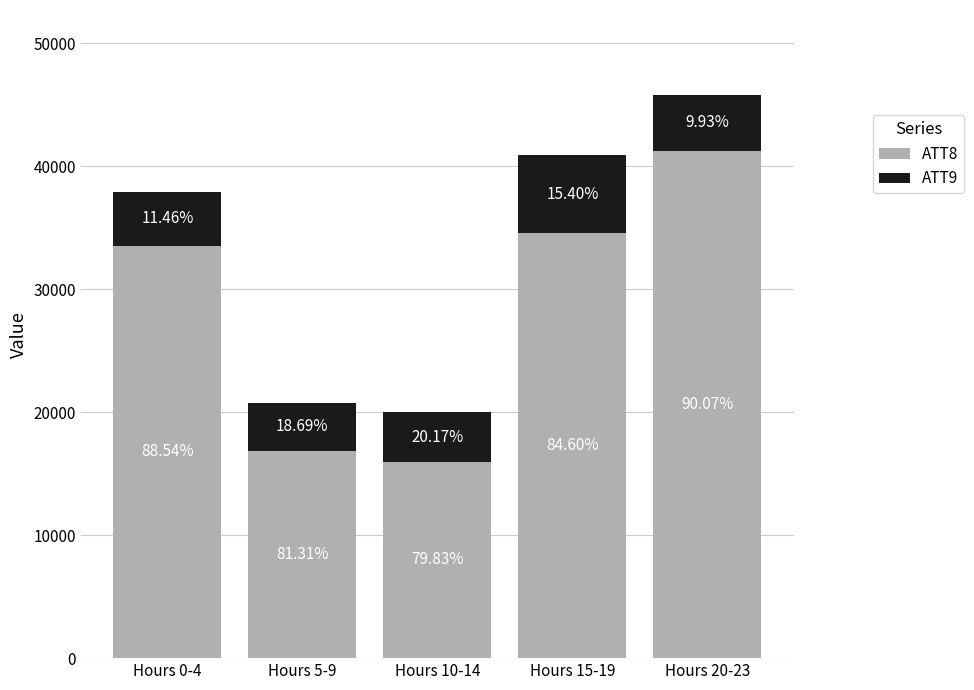

At which label does ATT9 first exceed 4339?

Hours 0-4